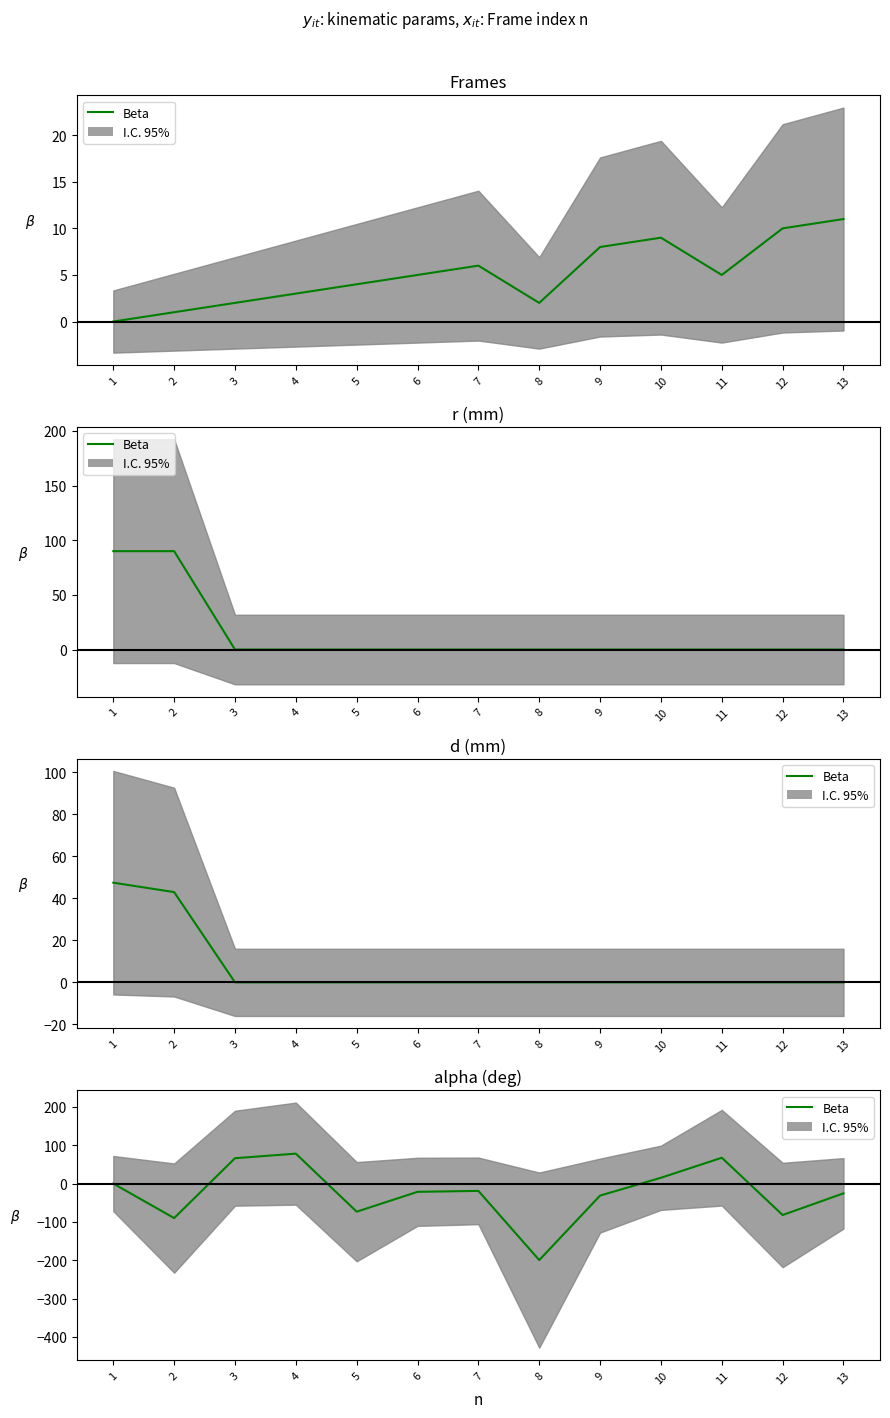

How many interior local valleys (lower than both neighbors) does the data have?

4